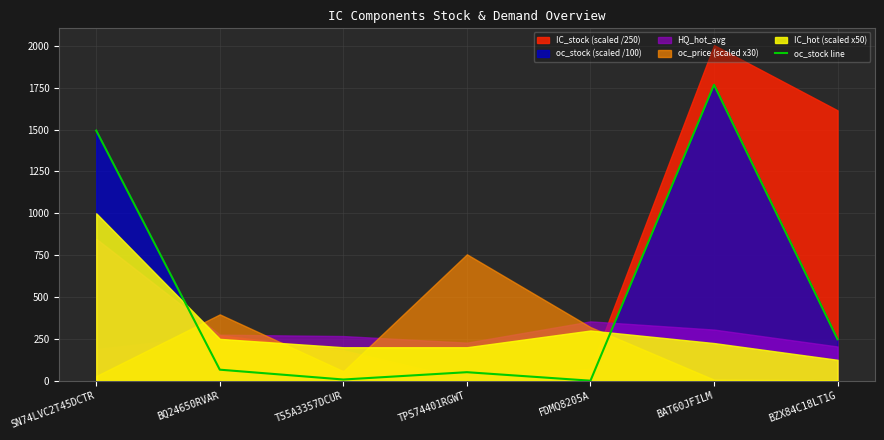

What is the approximate value at BZX84C18LT1G?

247.6